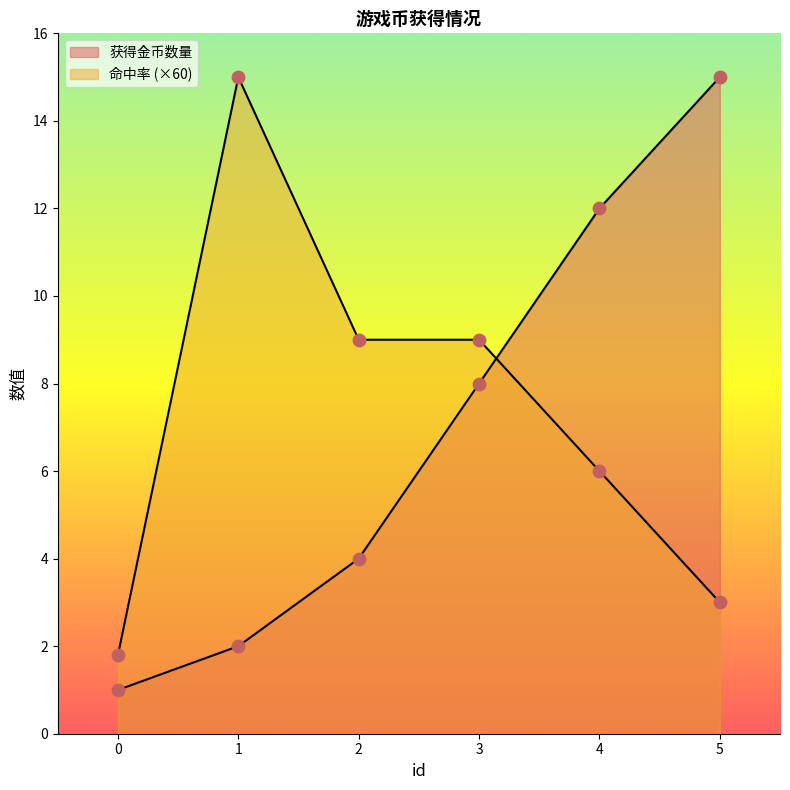

What are all the series names shown in the legend?

获得金币数量, 命中率